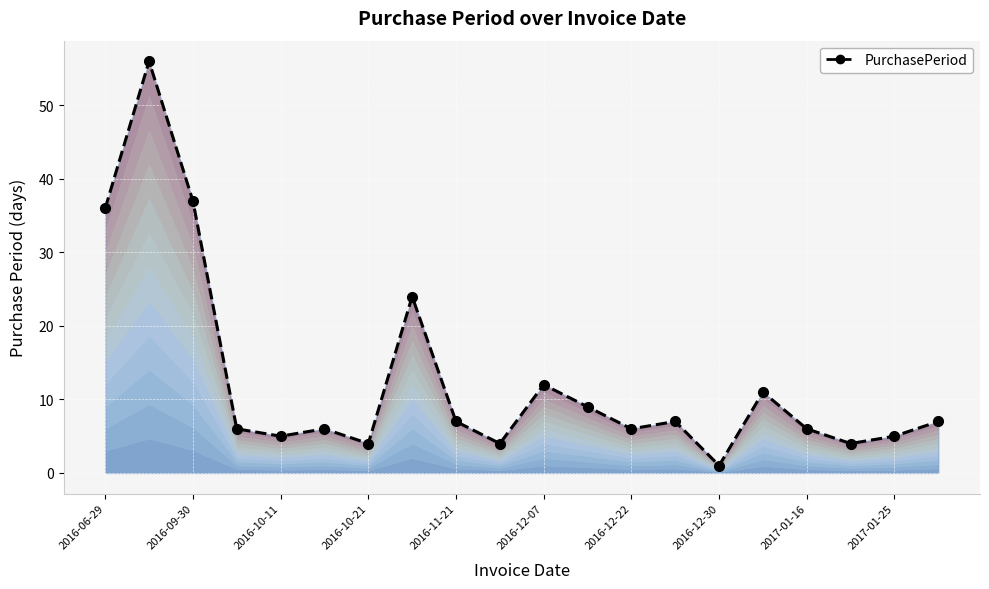

True or false: there are more than 2 points higher than both neighbors.

True